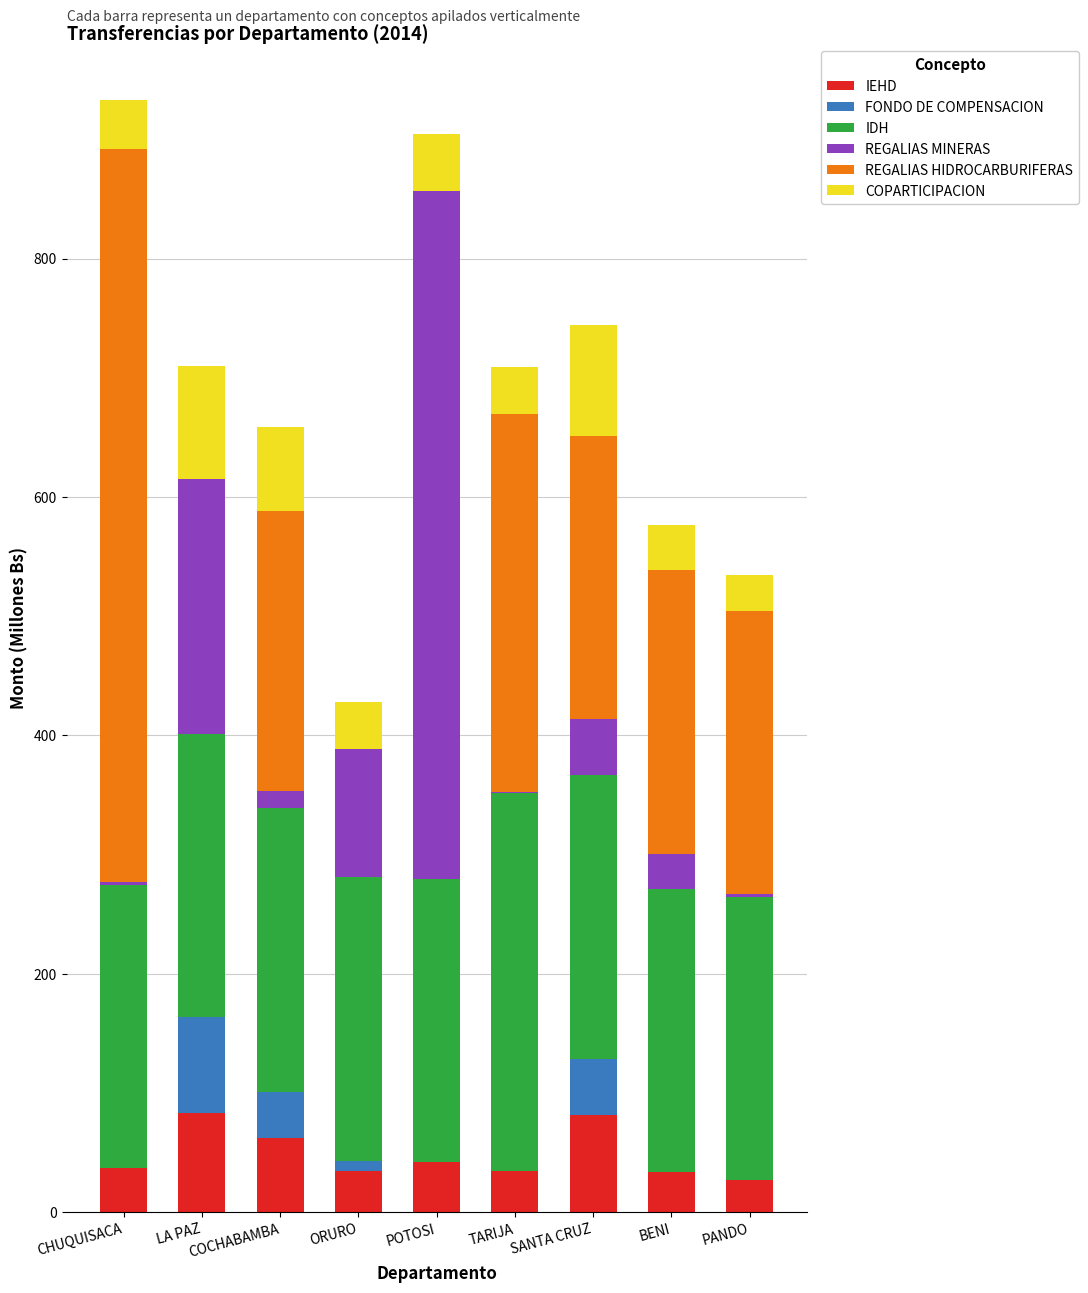

What is the sum of all IEHD values?

435.5